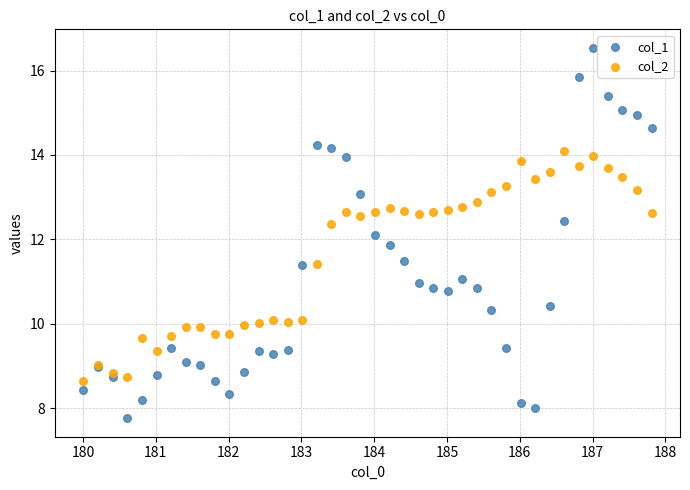

Which series reaches the minimum Y coordinate?

col_1